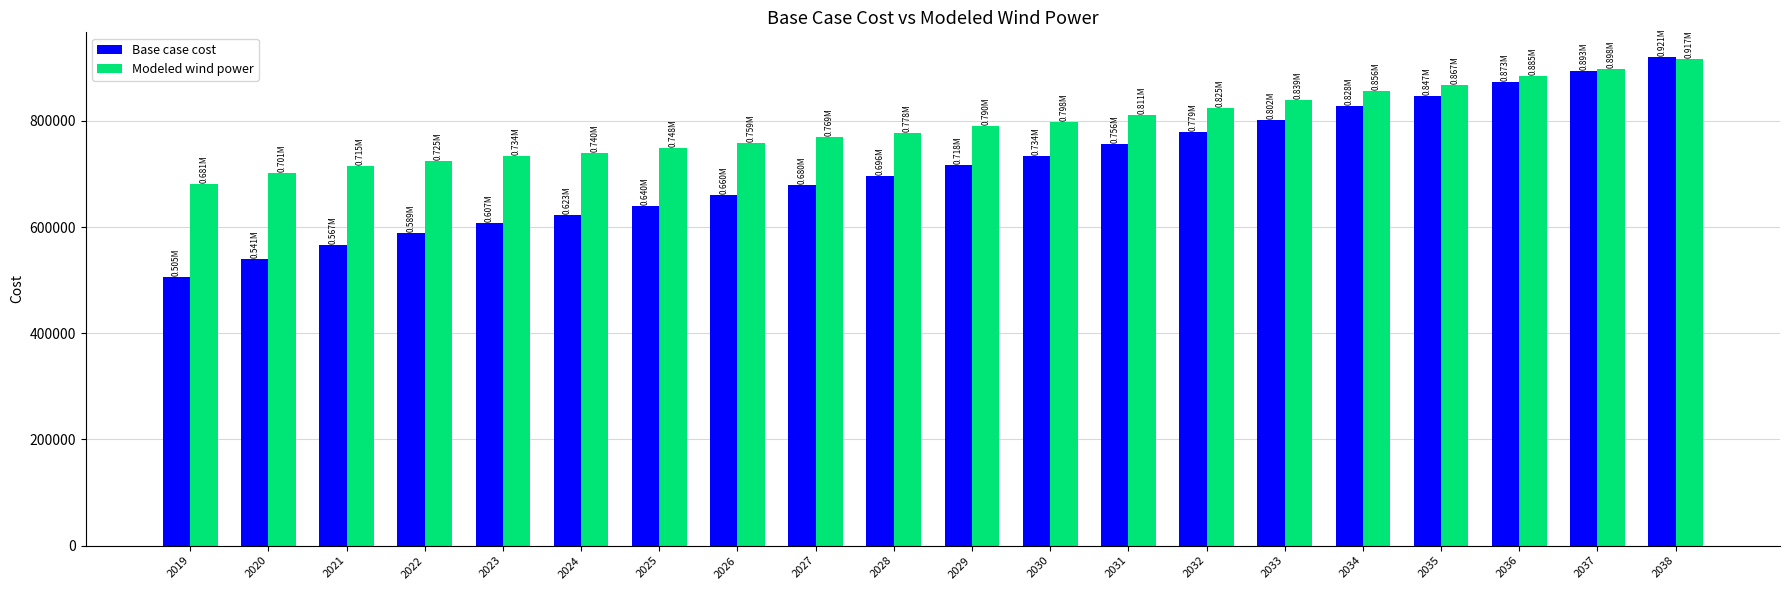

What is the difference between the highest and lowest values at 2038?

4416.1